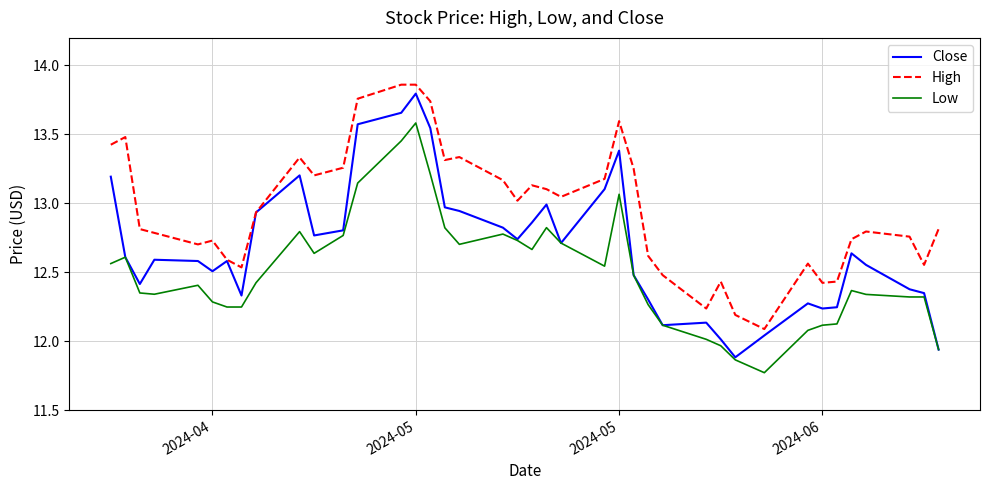

True or false: Low and High intersect in this chart.

False